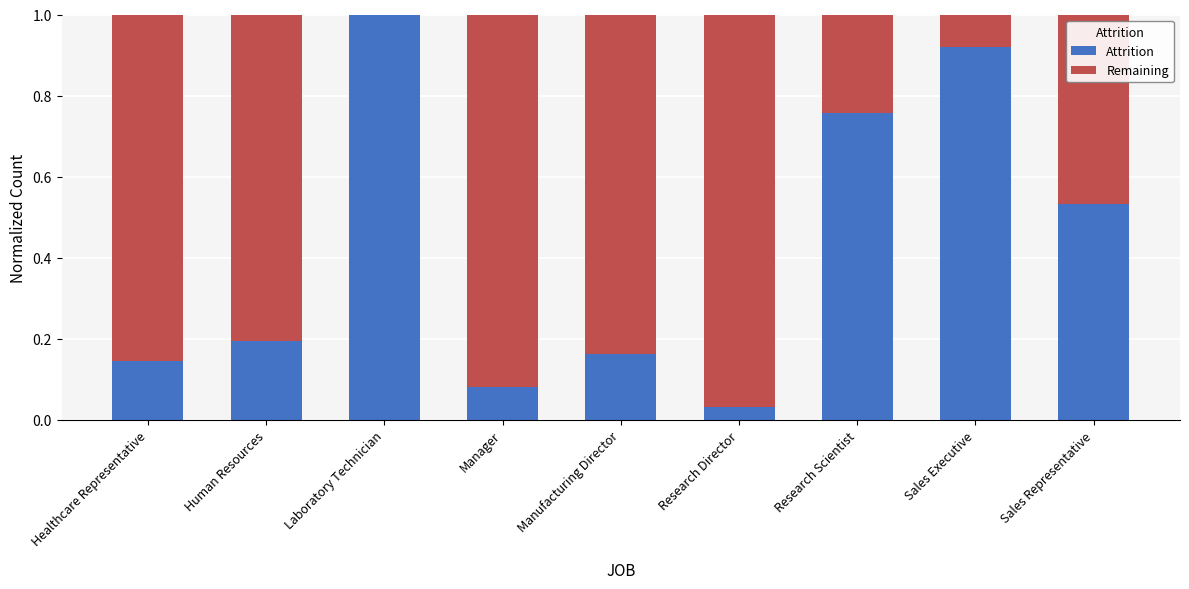

The Attrition series shows 0.3 at Human Resources. True or false?

False